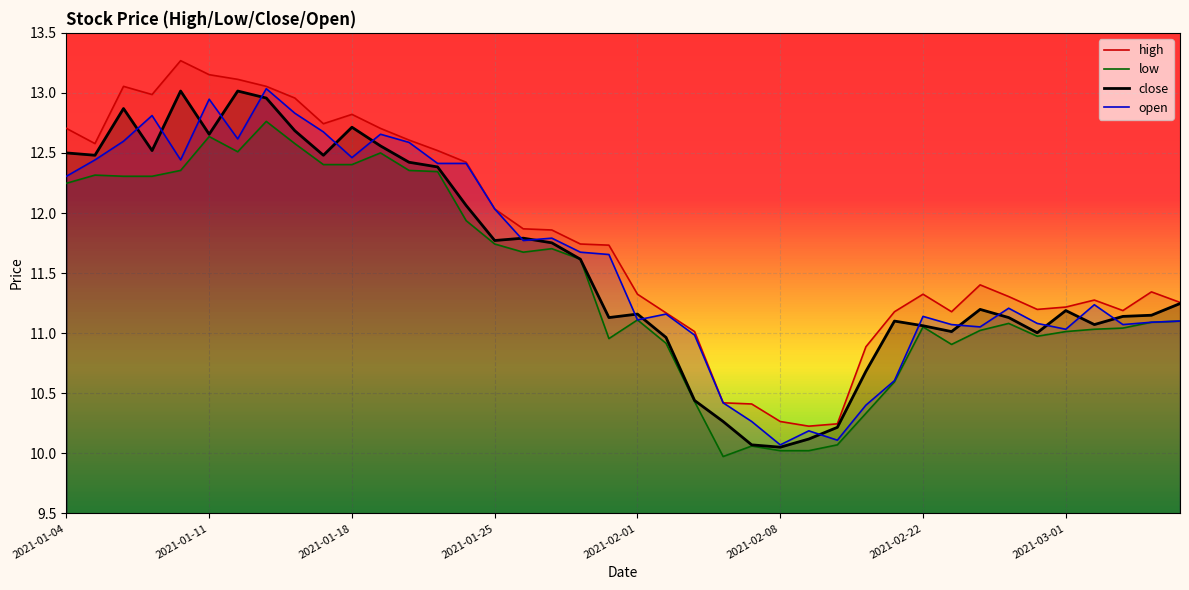

What is the difference between the highest and lowest values at 39?

0.2